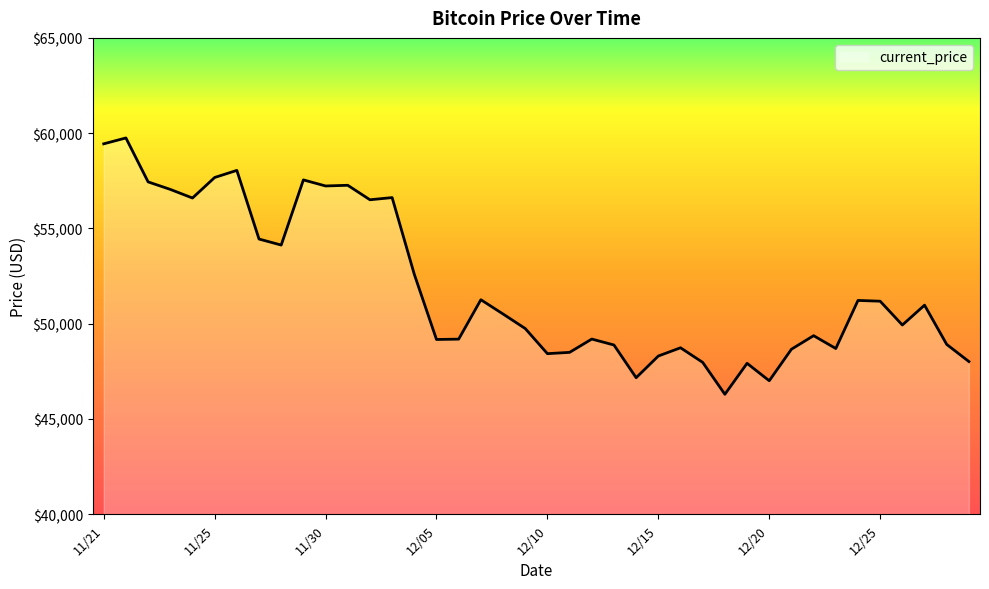

What is the minimum value shown in the chart?

46296